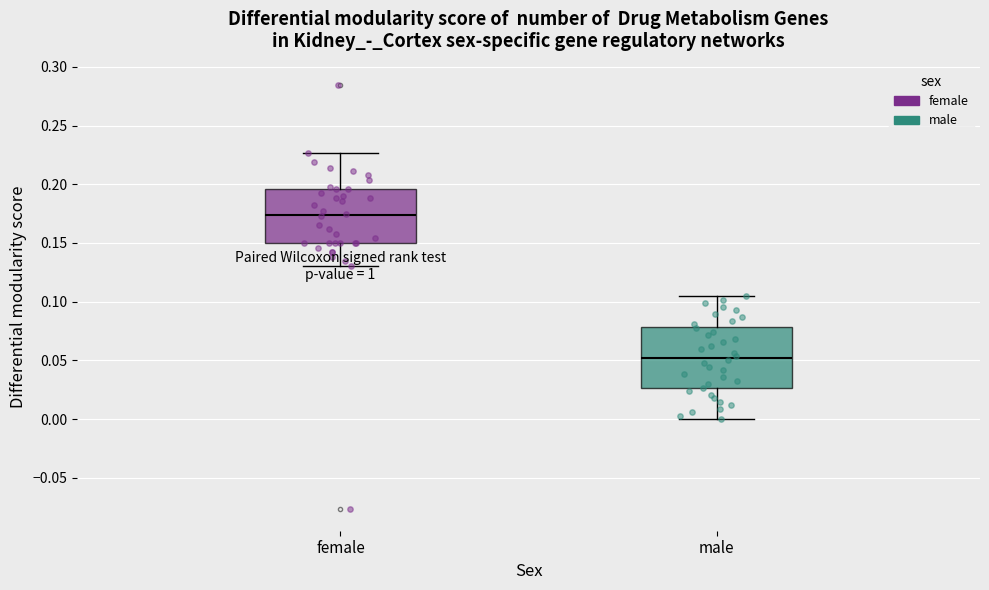

Reading left to right, read every box against the y-axis: the position of its median line, the range the box covers, and the ends of its whiskers. The values are not printed on the chart, so give them approximately, as read against the axis.

female: median 0.175, box 0.150 to 0.195, whiskers 0.130 to 0.225
male: median 0.050, box 0.025 to 0.080, whiskers 0.000 to 0.105